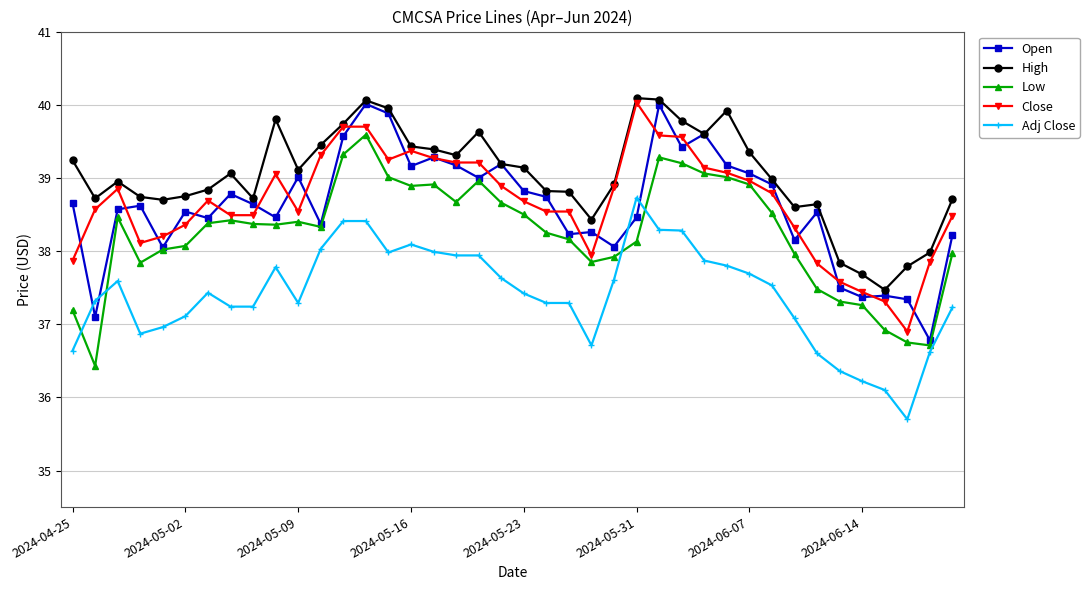

What is the value of the Close point at the 36th from the left?

37.4